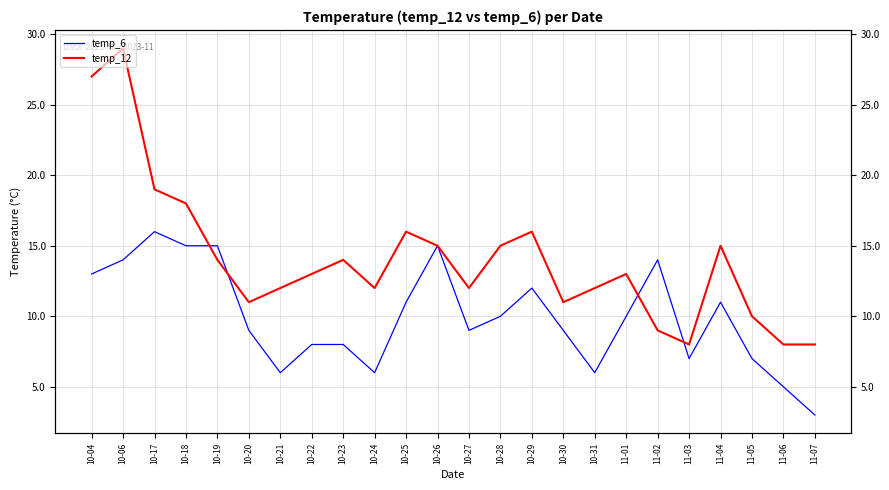

What is the average value of the temp_12 series?

14